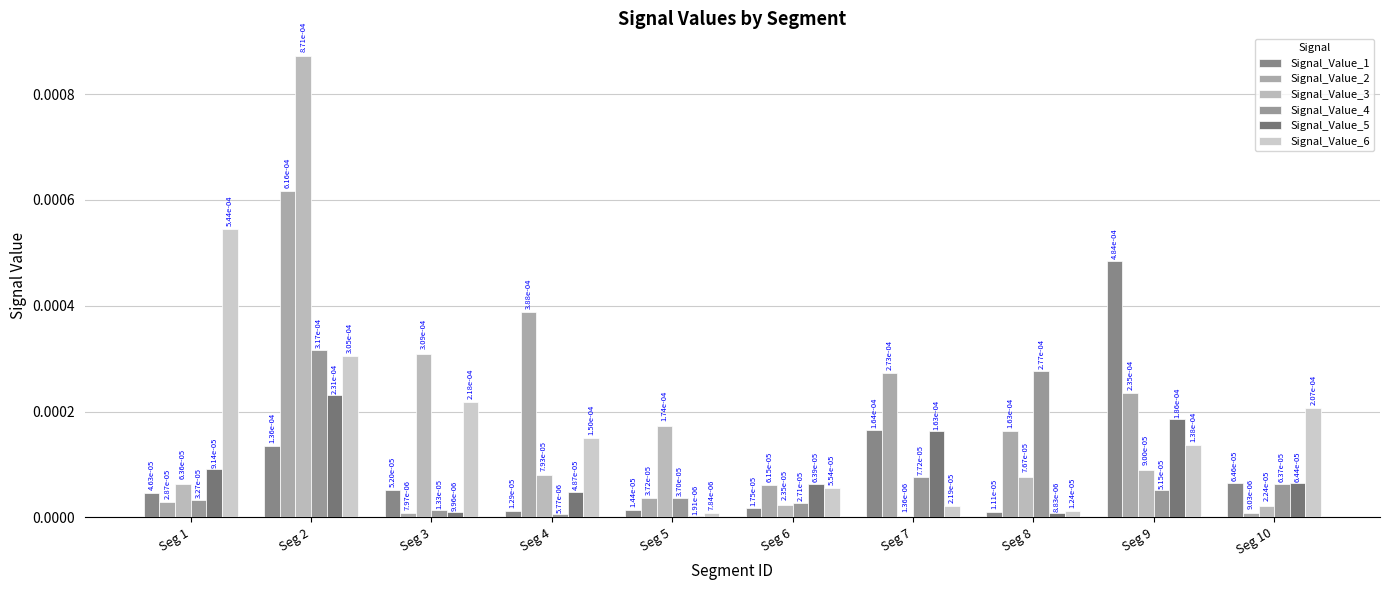

Count the number of data series in this chart.

6